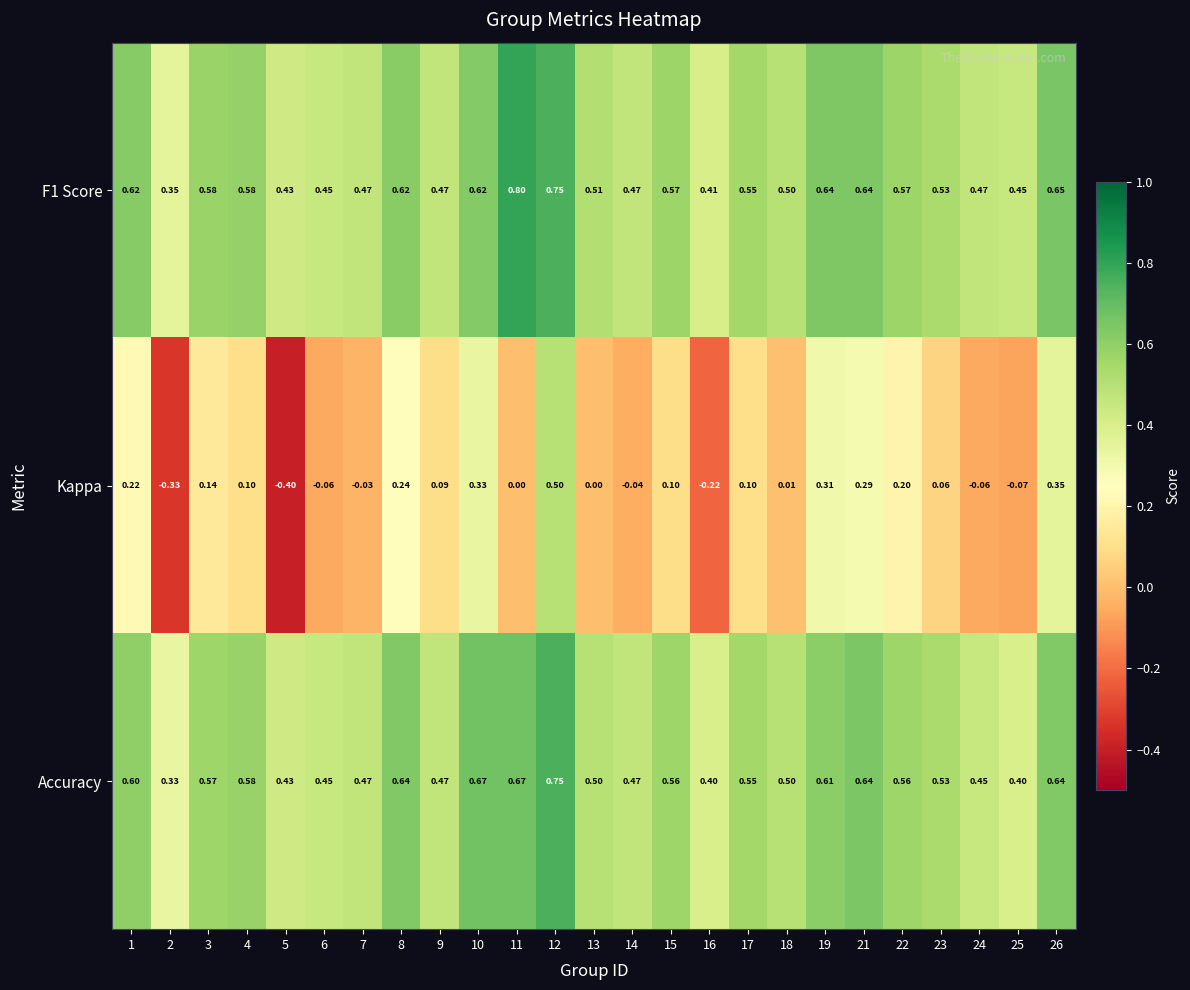

At which category is the sum across all series the highest?

12